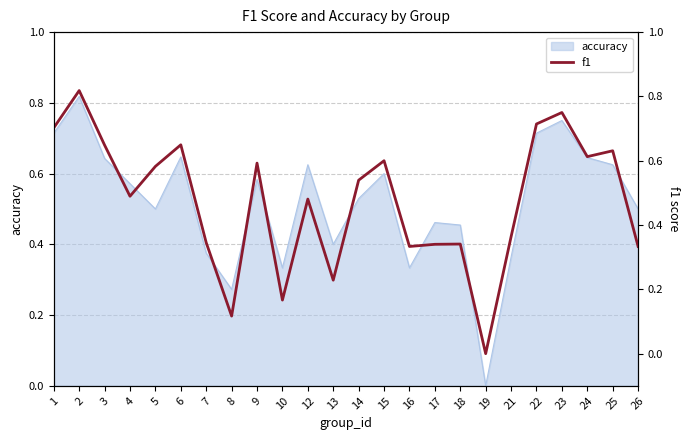

Which category has the lowest value across all series?

19